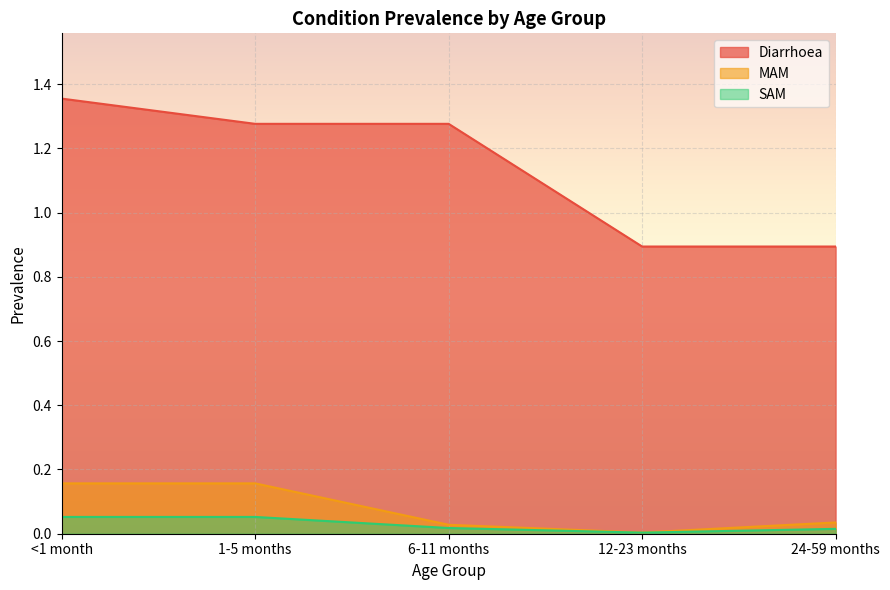

Rank the series by their maximum value, from lowest to highest.

SAM, MAM, Diarrhoea